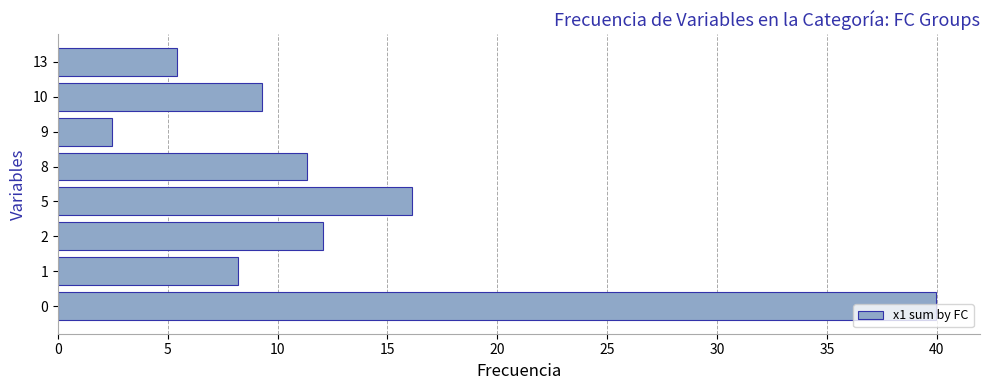

Where is the data nearest to the value 21?

5